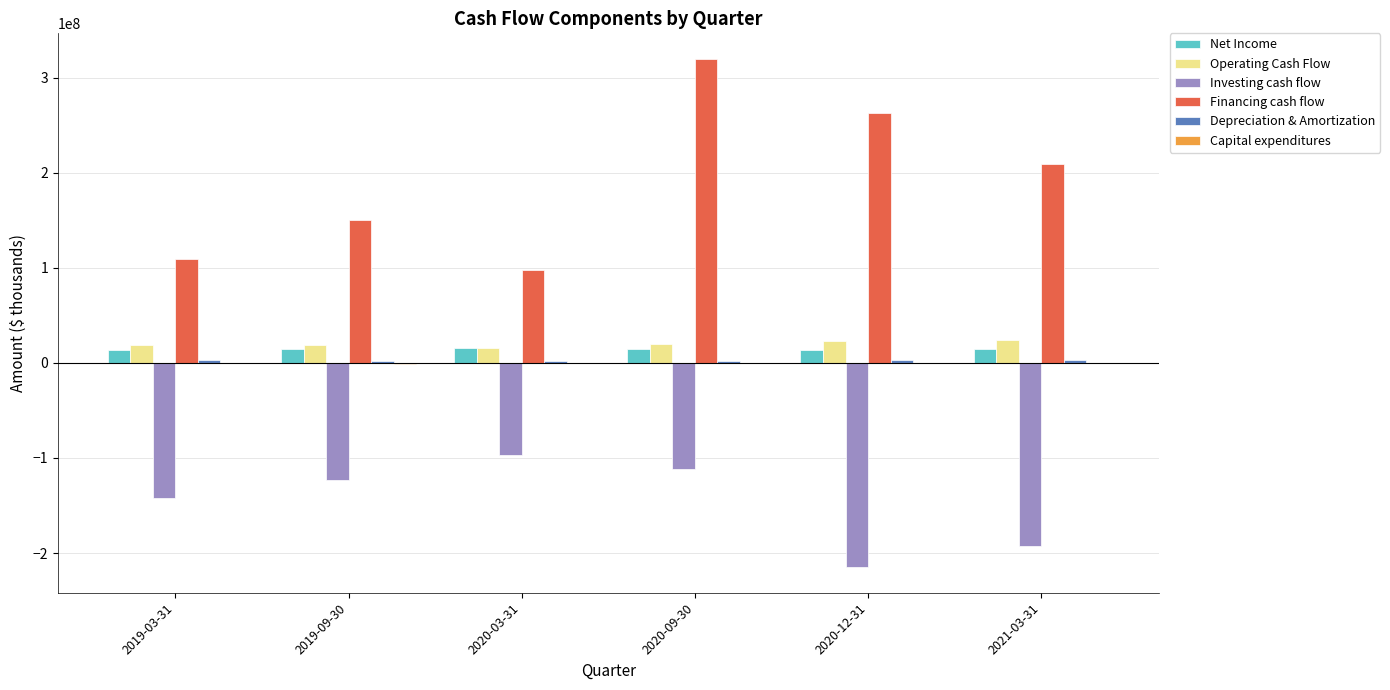

What is the greatest value displayed?

319705000